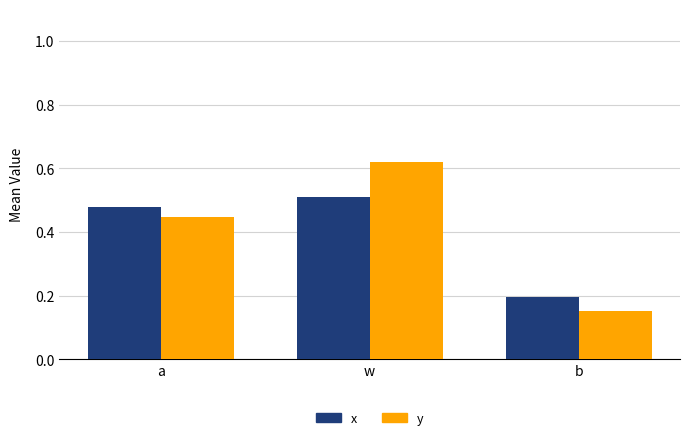

What position from the right is b?

1